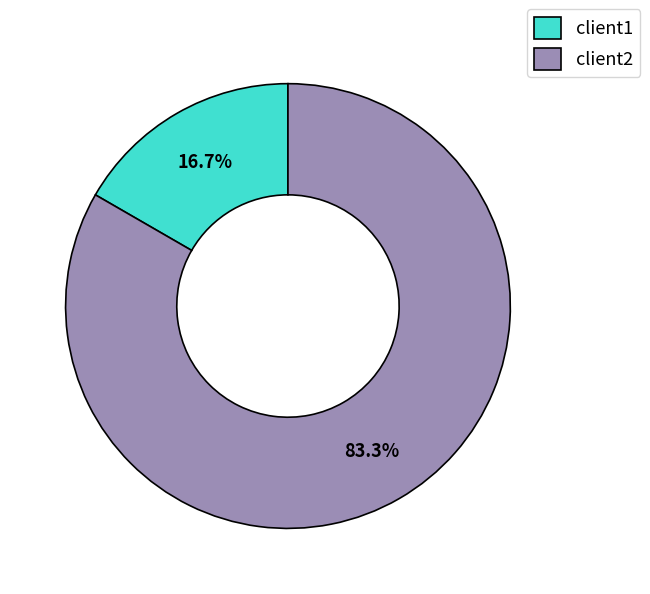

Combined, what portion of the pie is client2 and client1?

100.0%